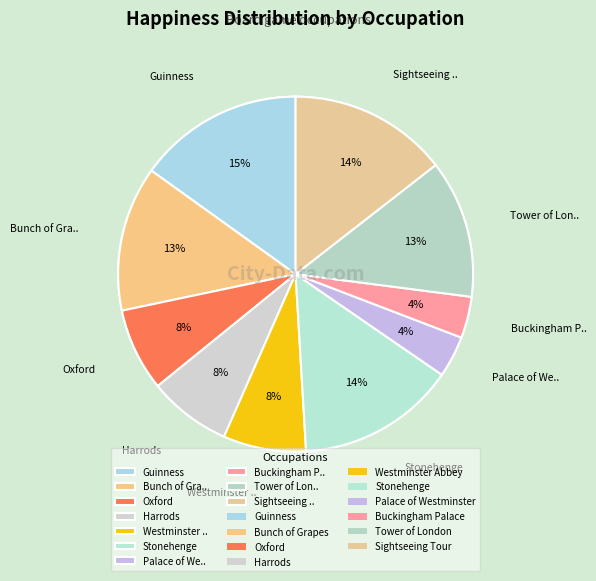

What percentage is the Buckingham Palace slice, to the nearest percent?

4%